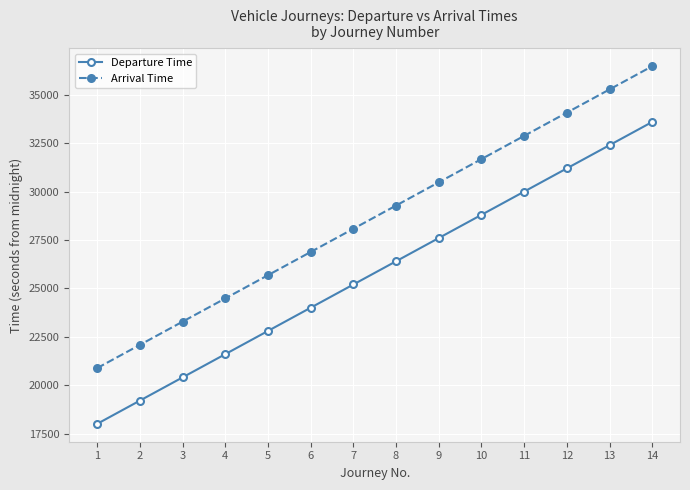

Reading left to right, transcribe all the data shown in this chart.

Departure Time: 1=18000	2=19200	3=20400	4=21600	5=22800	6=24000	7=25200	8=26400	9=27600	10=28800	11=30000	12=31200	13=32400	14=33600
Arrival Time: 1=20880	2=22080	3=23280	4=24480	5=25680	6=26880	7=28080	8=29280	9=30480	10=31680	11=32880	12=34080	13=35280	14=36480